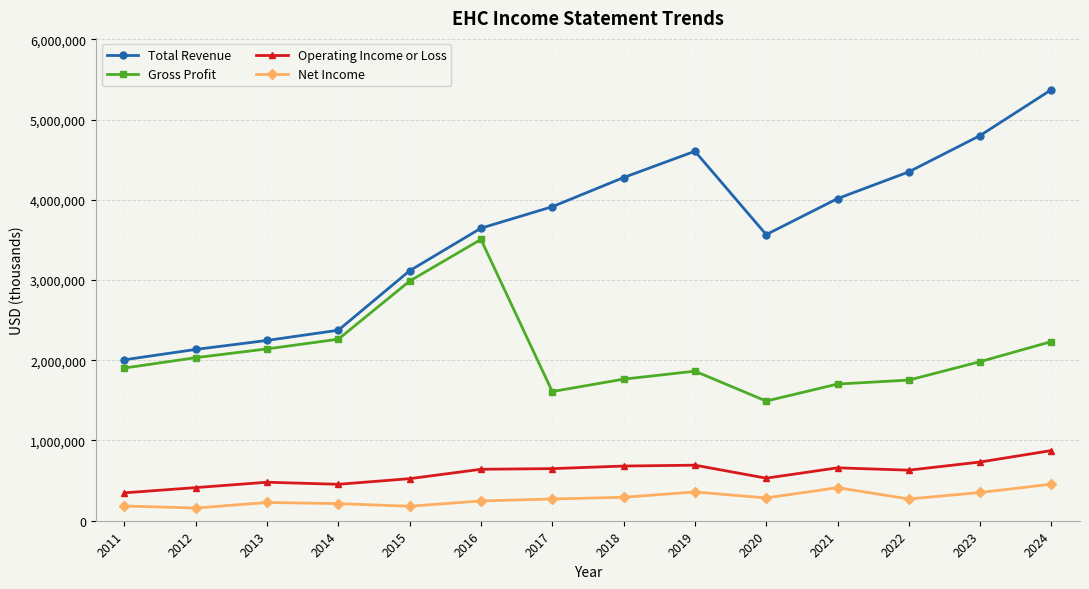

In Gross Profit, how many points are higher than both neighbors (excluding endpoints)?

2